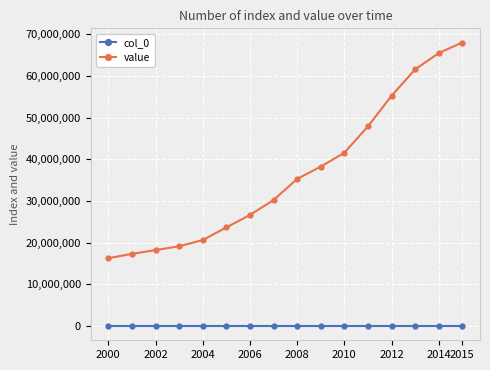

Which series has the widest spread of values?

value